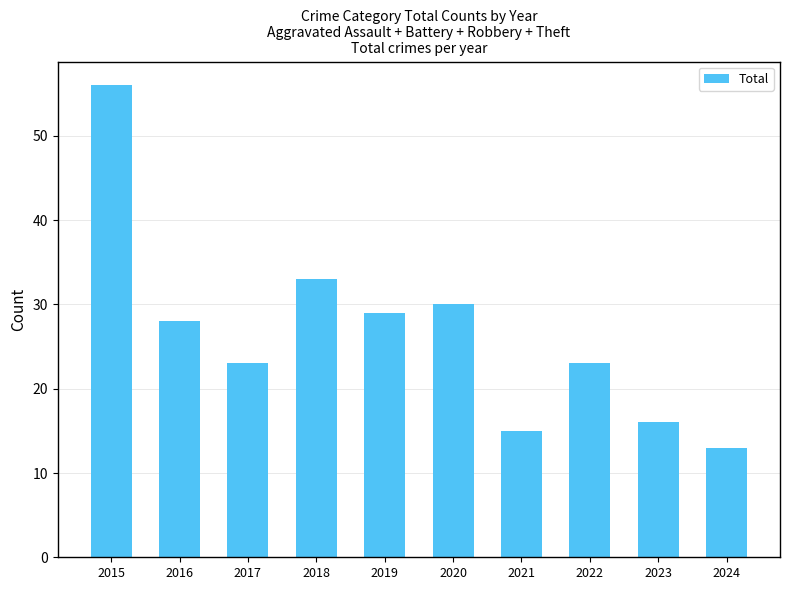

The value at 2023 is 28. True or false?

False